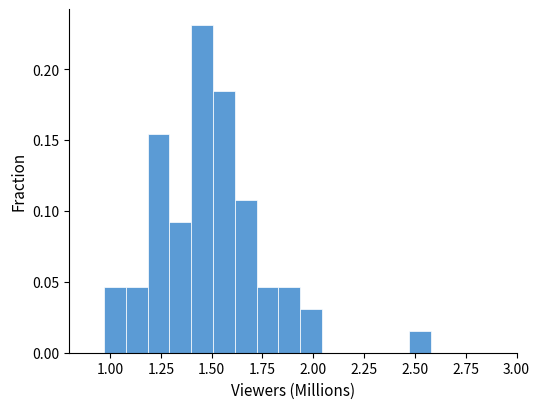

Read against the x-axis, roughly where is the centre of the tallest bar?

1.45